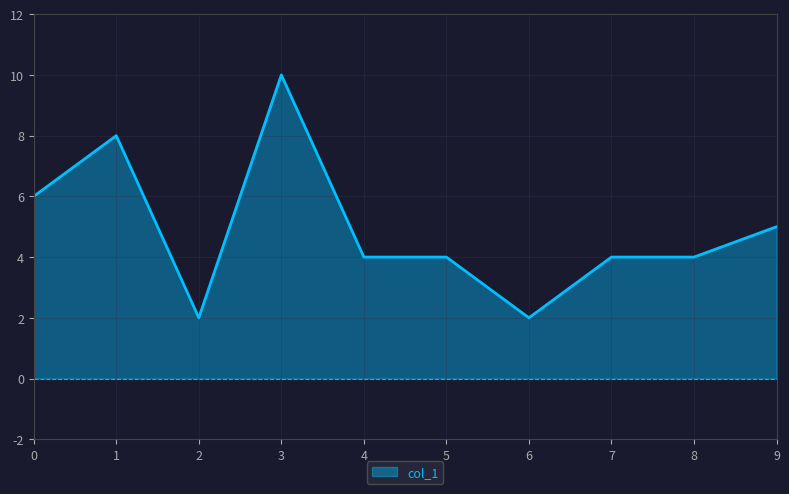

Between 2 and 7, which is larger?

7